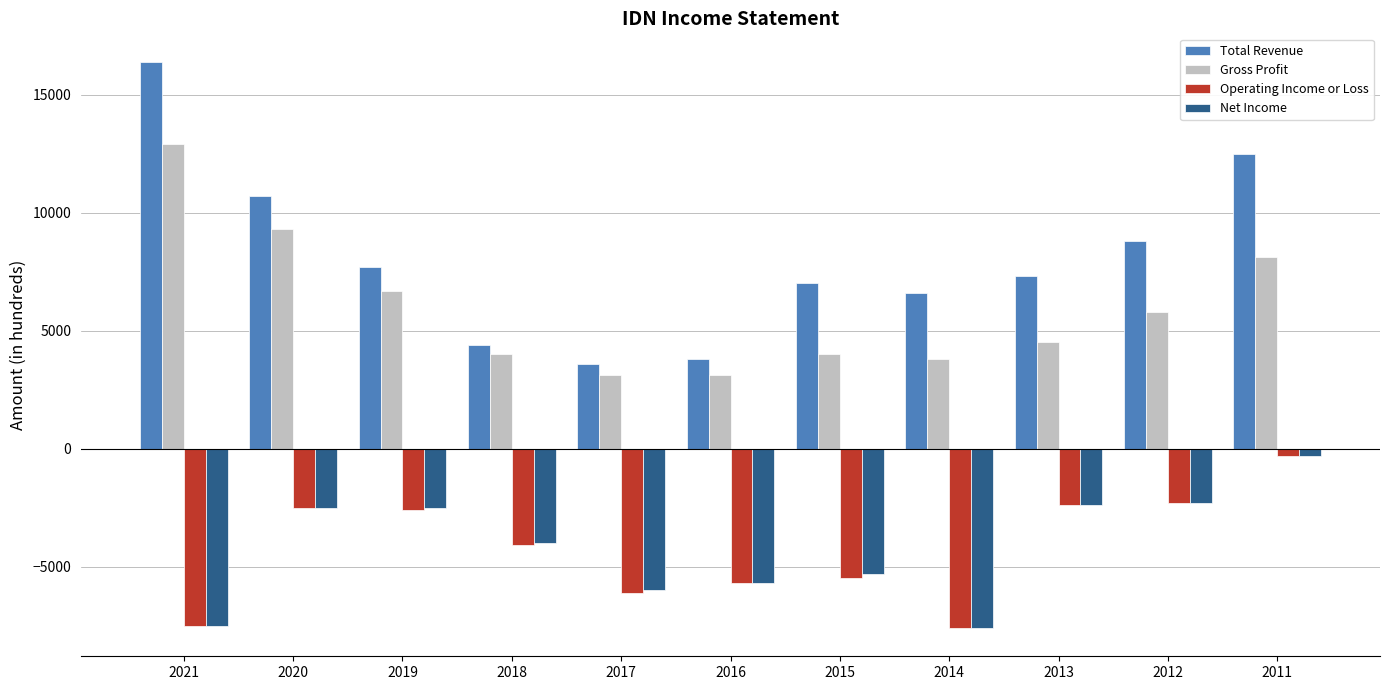

At which category does the chart reach its peak across all series?

2021